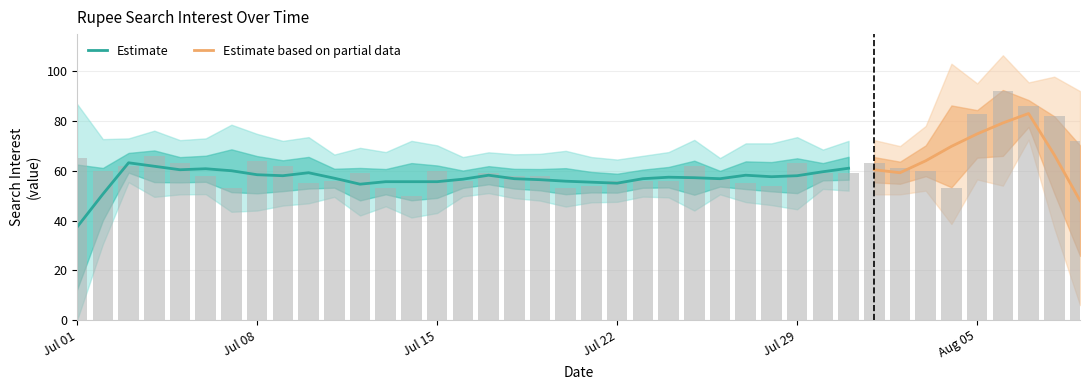

Where does the data first go above 59?

Jul 01